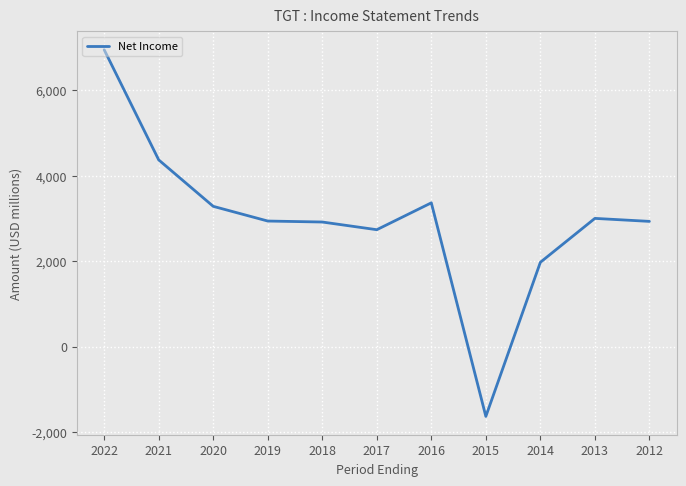

Reading right to left, transcribe all the data shown in this chart.

2012=2929000	2013=2999000	2014=1971000	2015=-1636000	2016=3363000	2017=2734000	2018=2914000	2019=2937000	2020=3281000	2021=4368000	2022=6946000